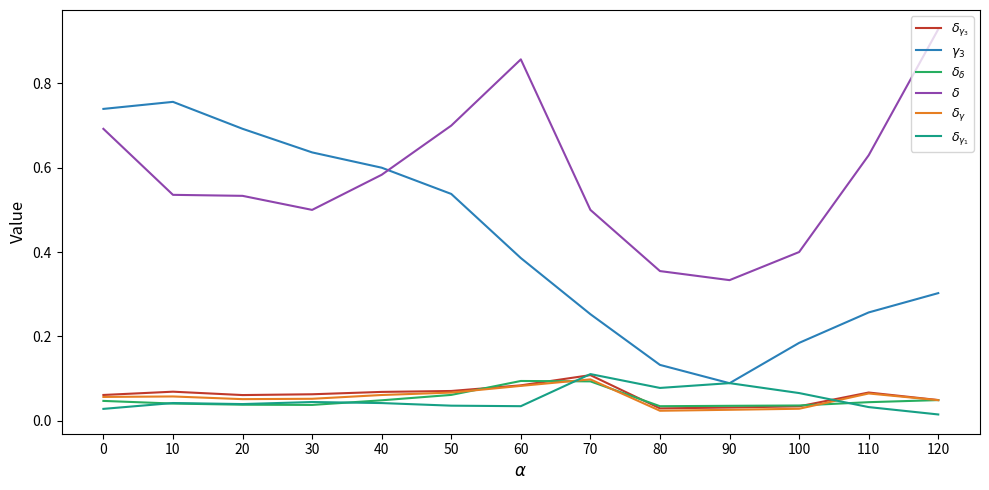

True or false: $\delta_{\gamma}$ and $\delta$ cross at least once.

False